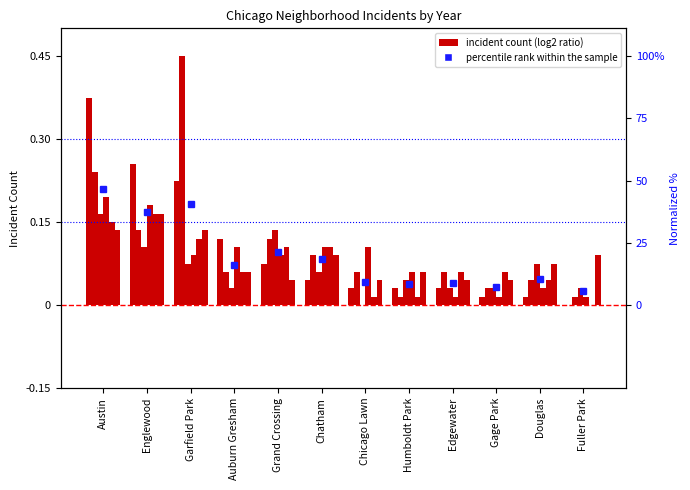

The 2017 series shows 0.0 at Douglas. True or false?

False